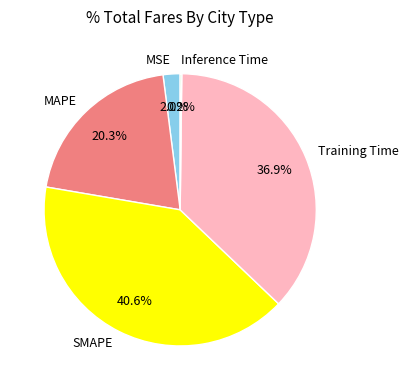

Between SMAPE and MSE, which is larger?

SMAPE